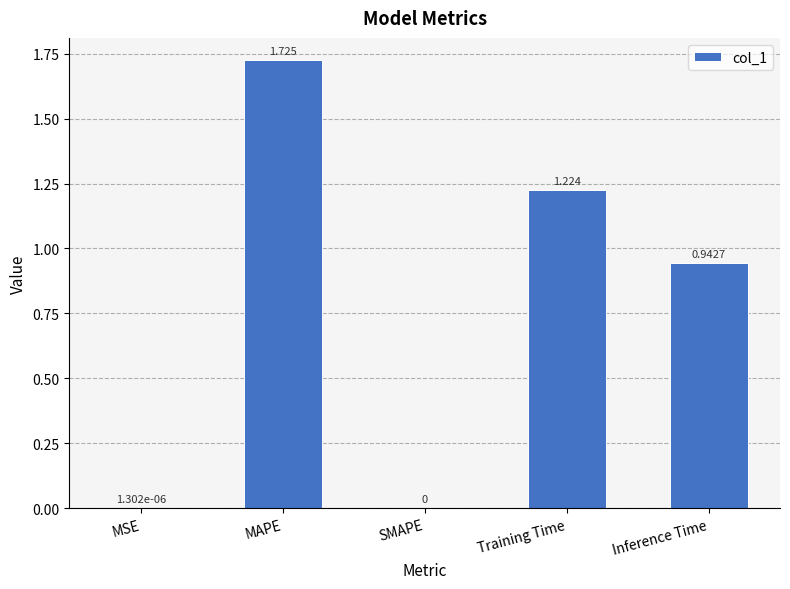

Which has a higher value, MAPE or MSE?

MAPE